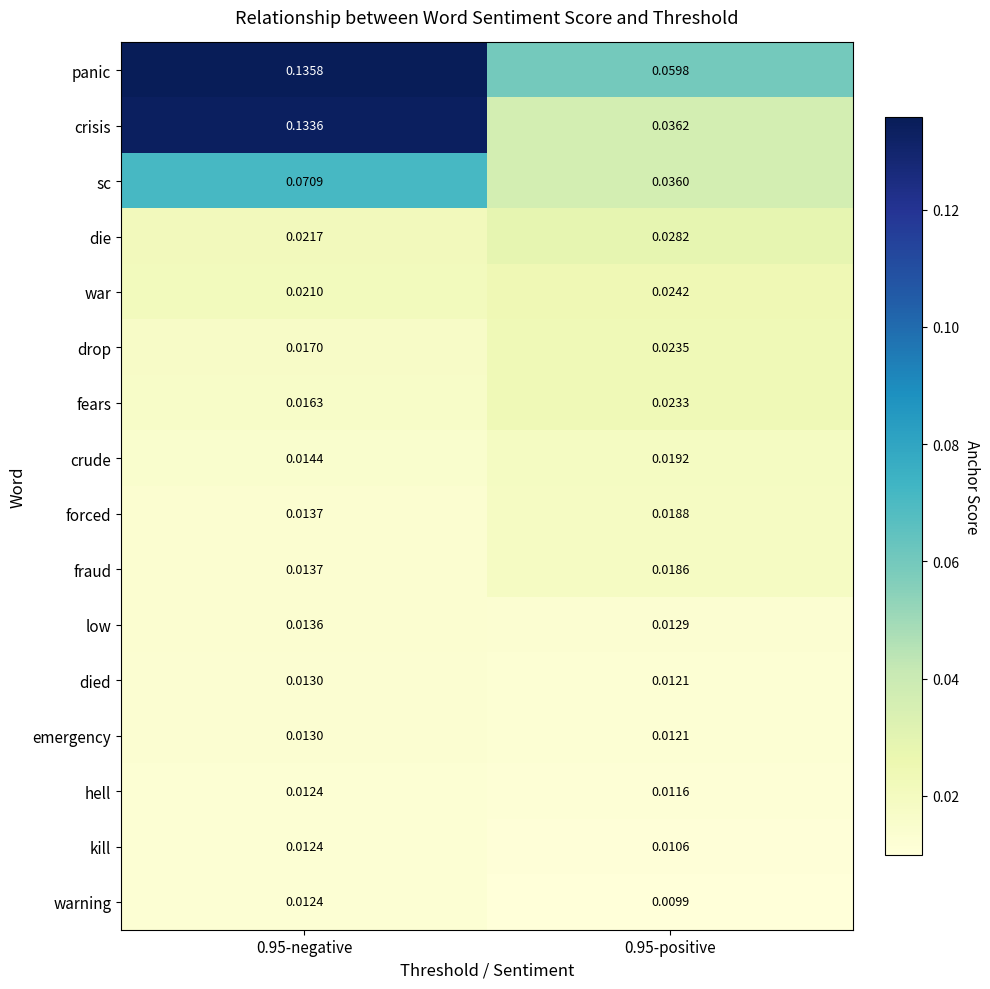

Which series has the largest total across all categories?

panic